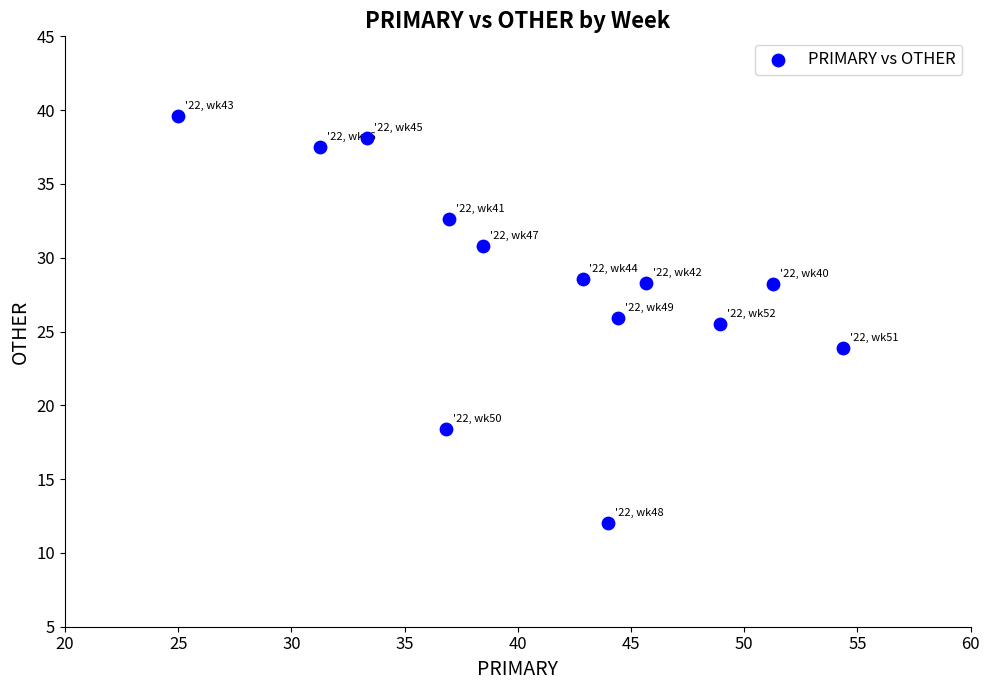

What is the range of Y values (max minus min)?

27.6